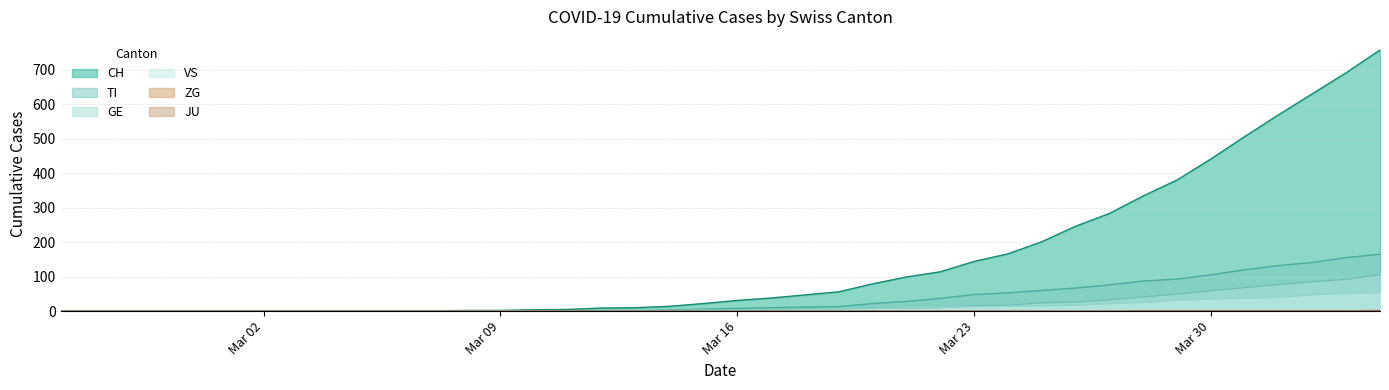

What is the maximum value shown in the chart?

757